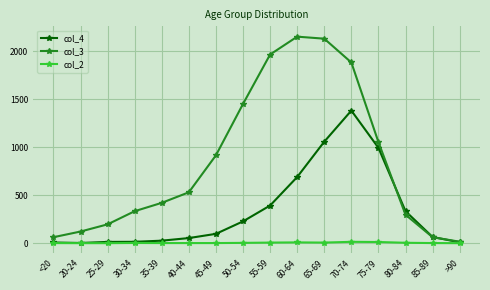

What is the label of the 7th point from the right?

60-64